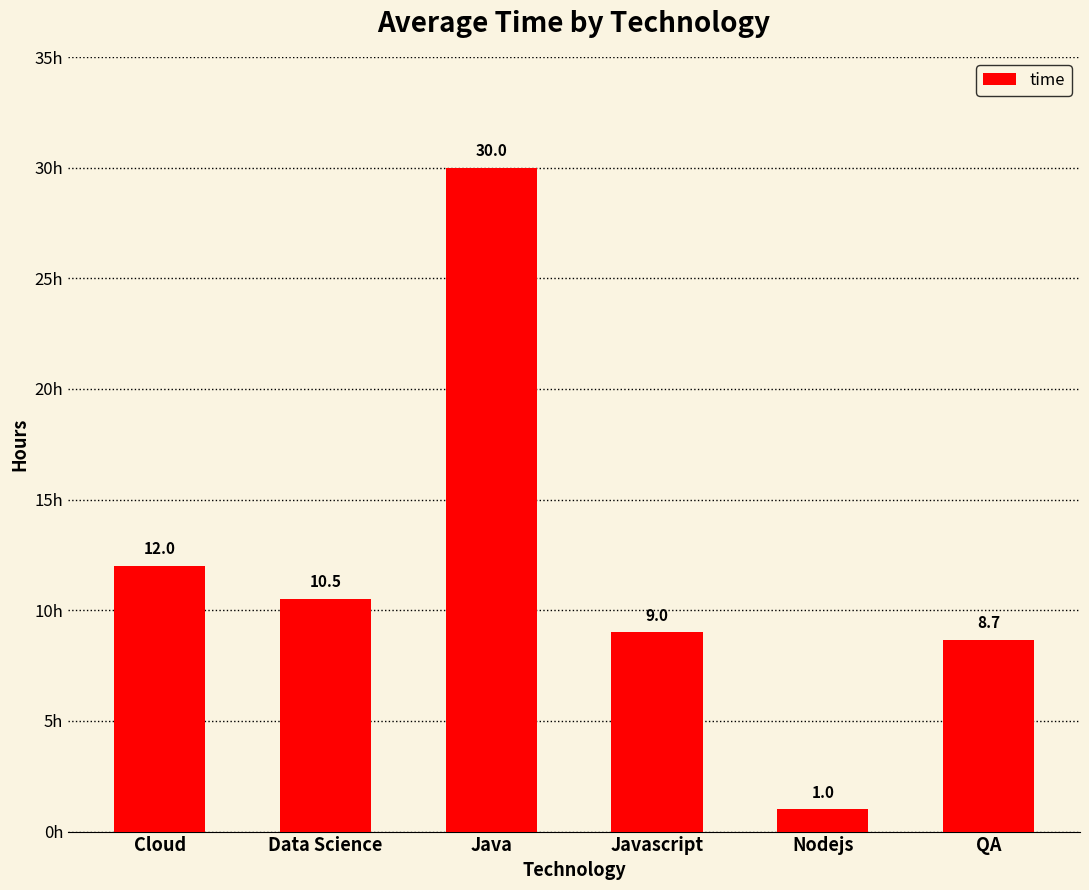

The value at QA is 14.7. True or false?

False